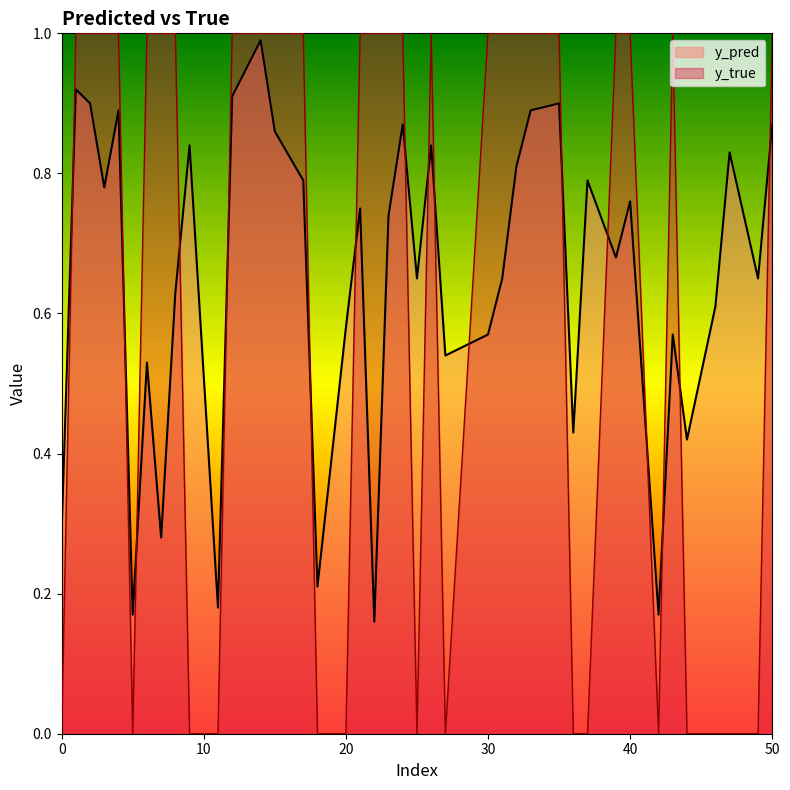

Between 43 and 49, which is larger?

49